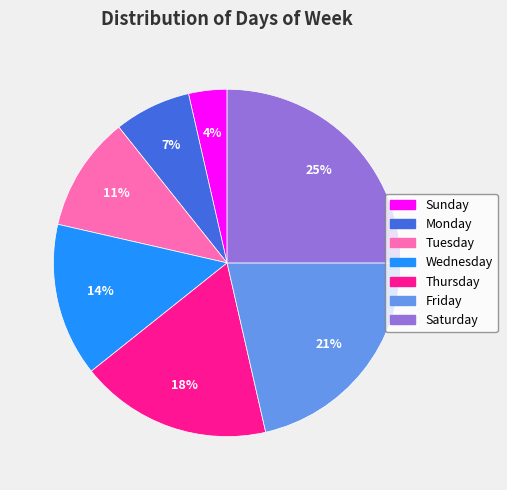

To the nearest percent, what percentage of the pie is Monday?

7%